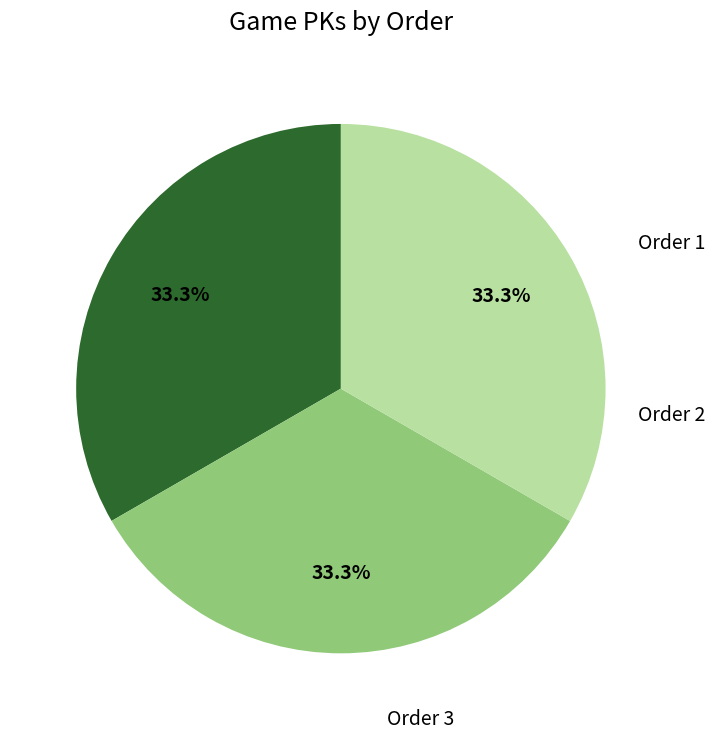

How many slices are in this pie chart?

3